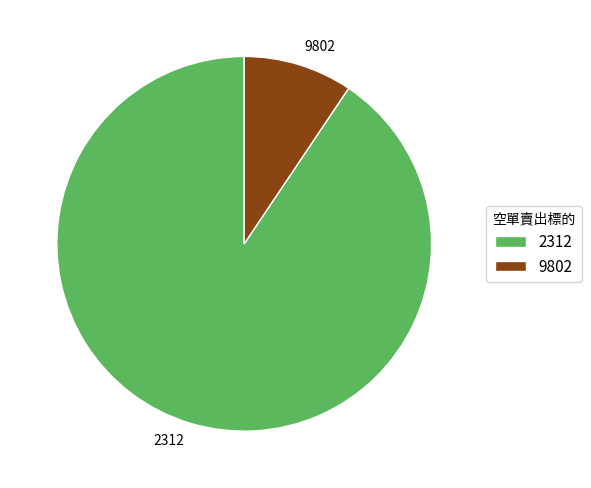

The 9802 slice represents 1% of the pie. True or false?

False